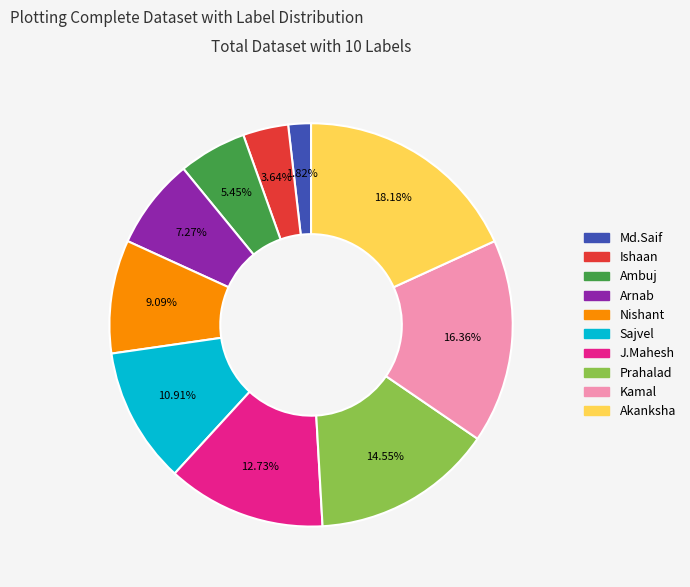

Is it true that Akanksha is 18% of the pie?

True